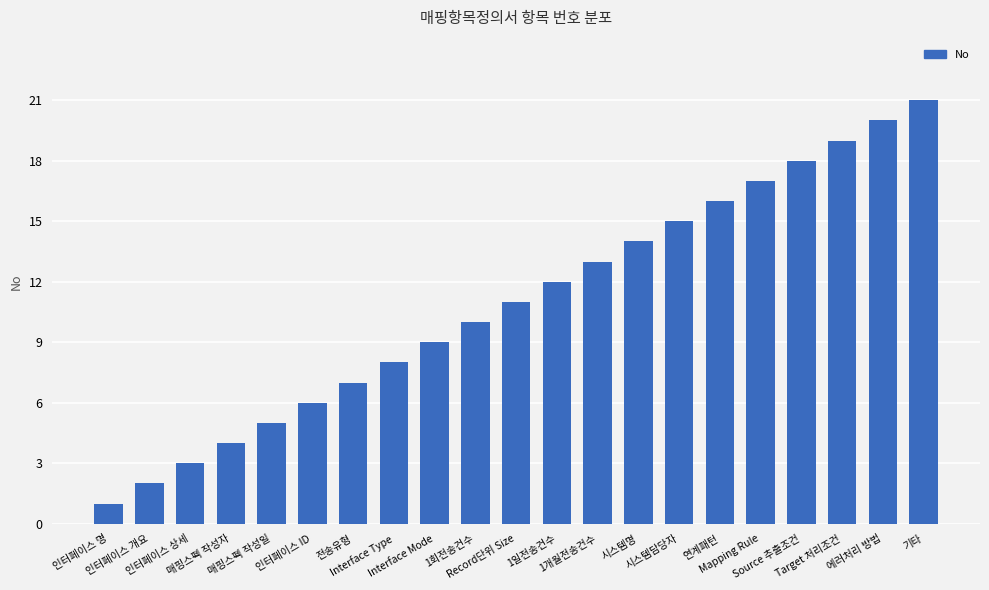

Rank the categories by value from highest to lowest.

기타, 에러처리 방법, Target 처리조건, Source 추출조건, Mapping Rule, 연계패턴, 시스템담당자, 시스템명, 1개월전송건수, 1일전송건수, Record단위 Size, 1회전송건수, Interface Mode, Interface Type, 전송유형, 인터페이스 ID, 매핑스펙 작성일, 매핑스펙 작성자, 인터페이스 상세, 인터페이스 개요, 인터페이스 명